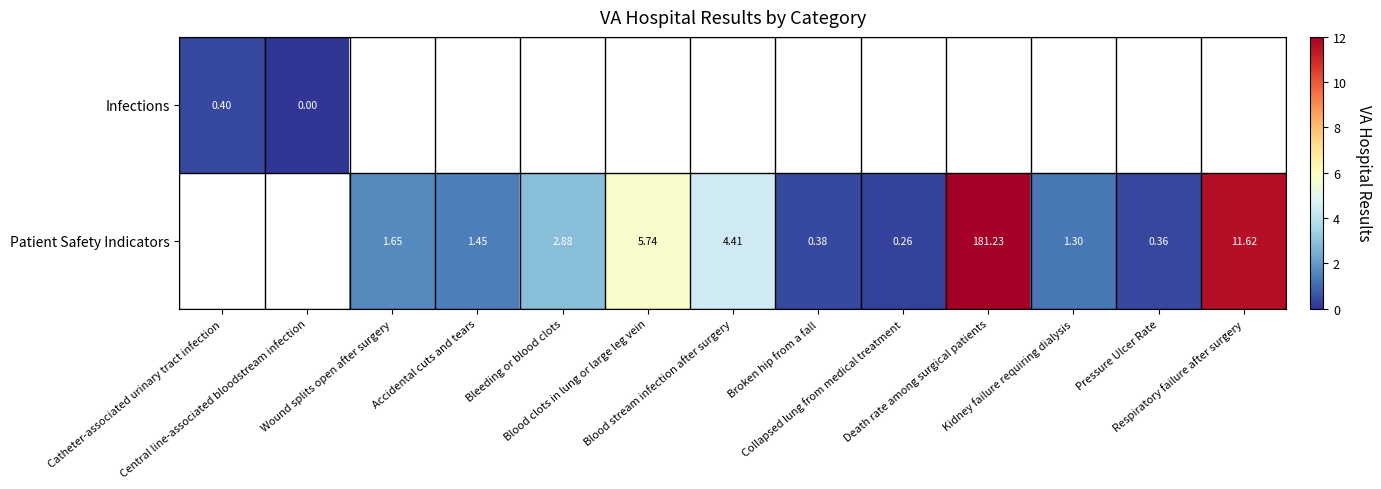

Between Collapsed lung from medical treatment and Pressure Ulcer Rate, which series saw the biggest shift?

Patient Safety Indicators